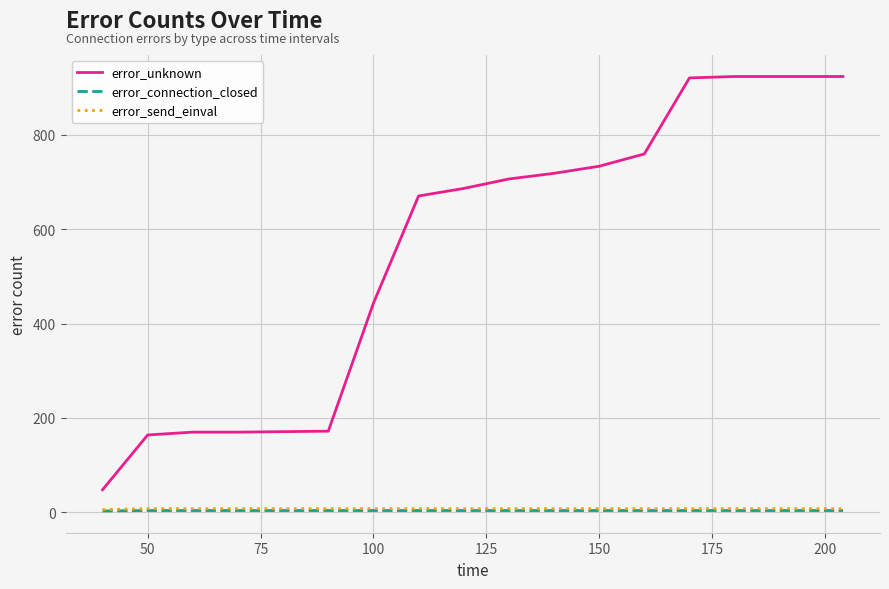

What is the maximum value for error_unknown?

923